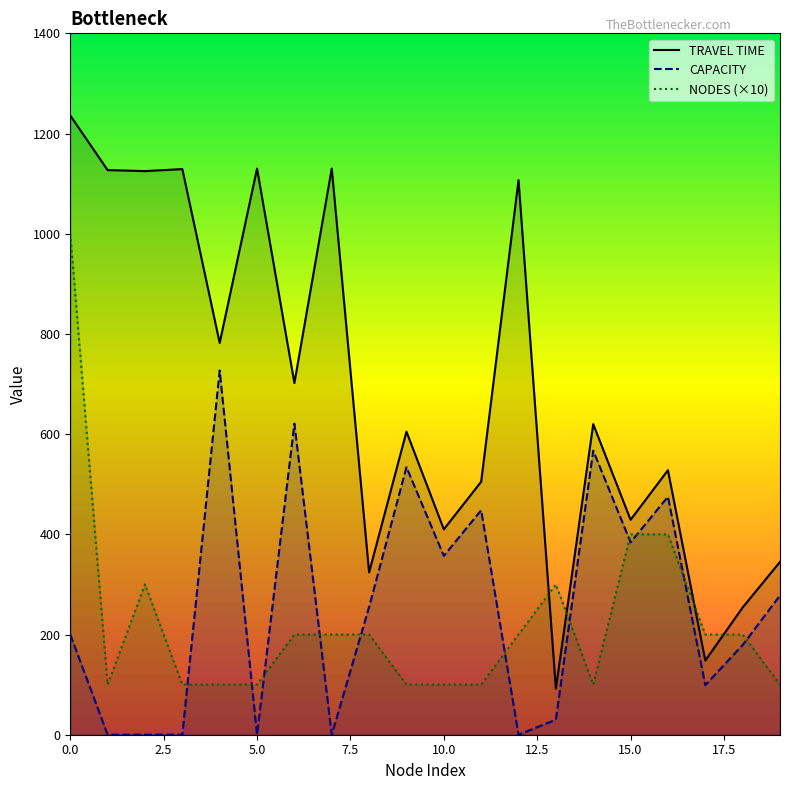

How many categories are shown in the chart?

20